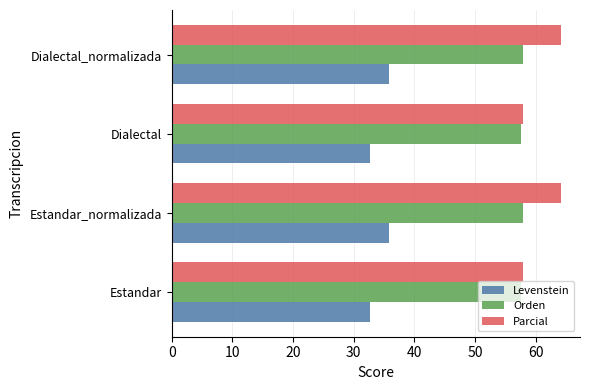

What is the difference between the maximum and minimum values in the Orden series?

0.3